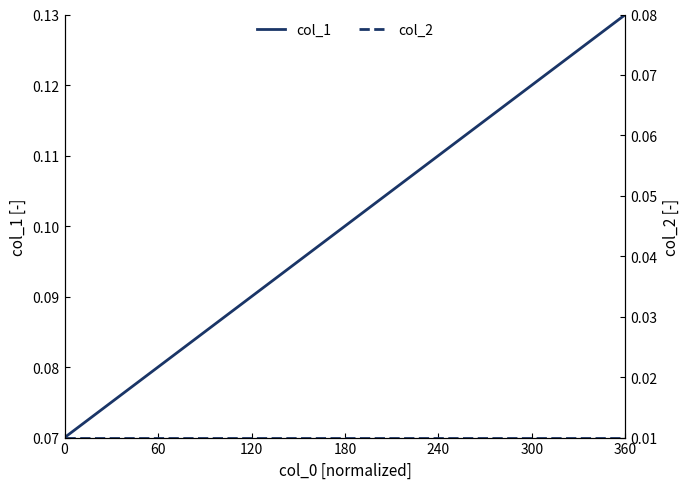

True or false: col_1 has a value of 0.2 at 360.

False